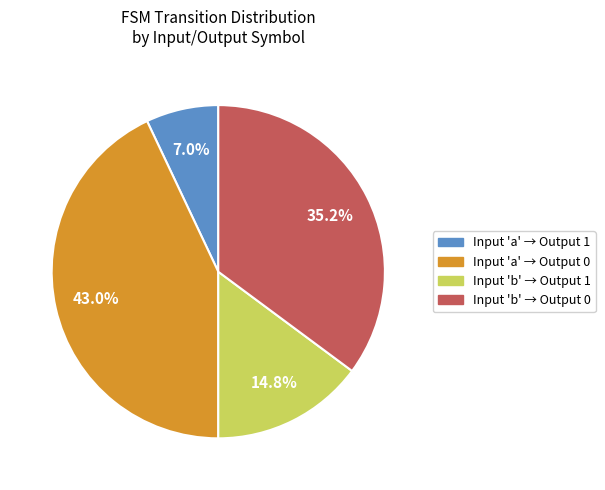

What percentage is NOT represented by Input 'a' → Output 0?

57.0%